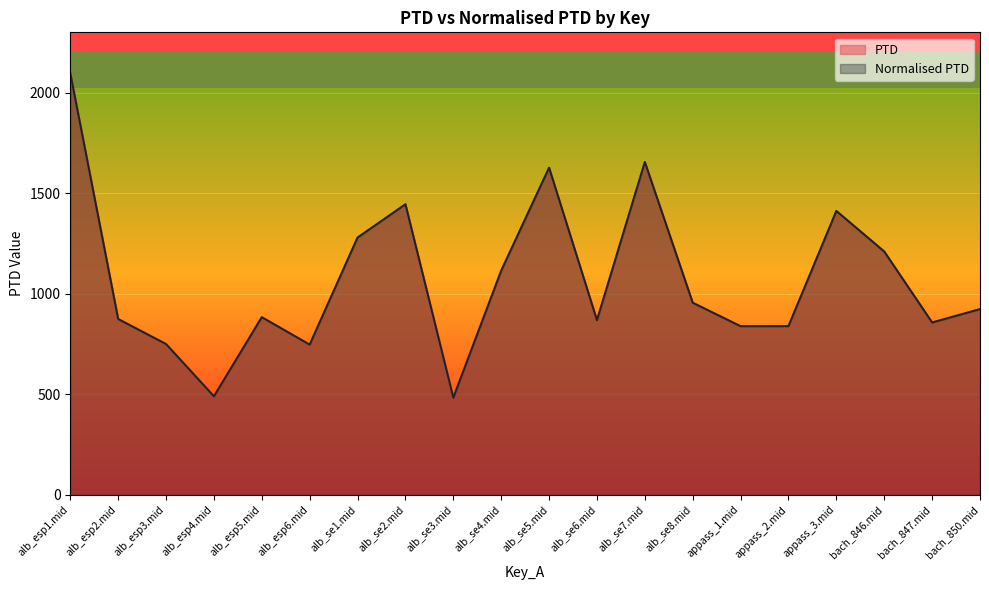

How many interior local peaks does the Normalised PTD series have?

5